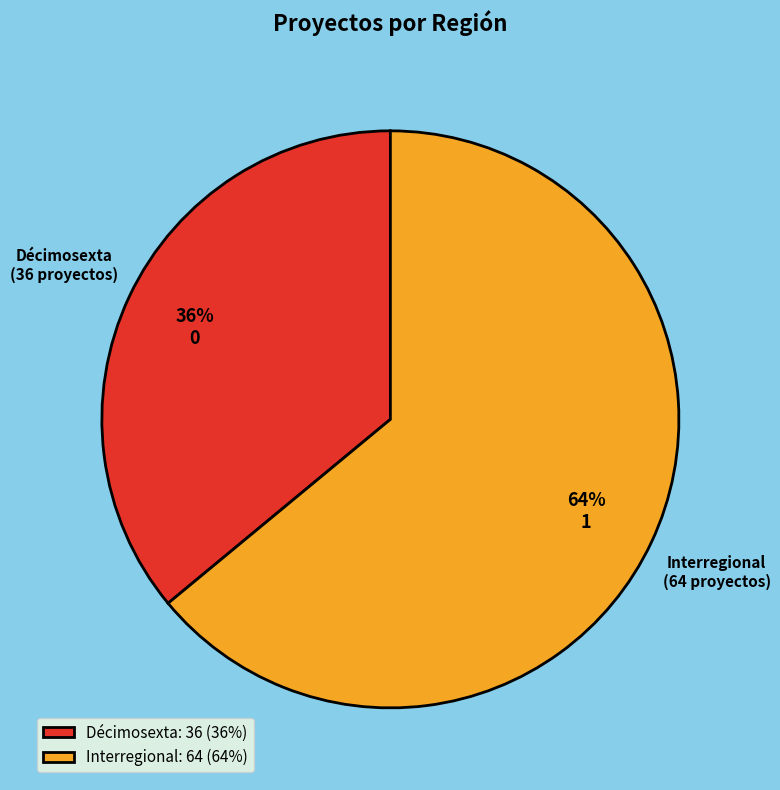

Combined, do Décimosexta and Interregional account for over 50%?

Yes